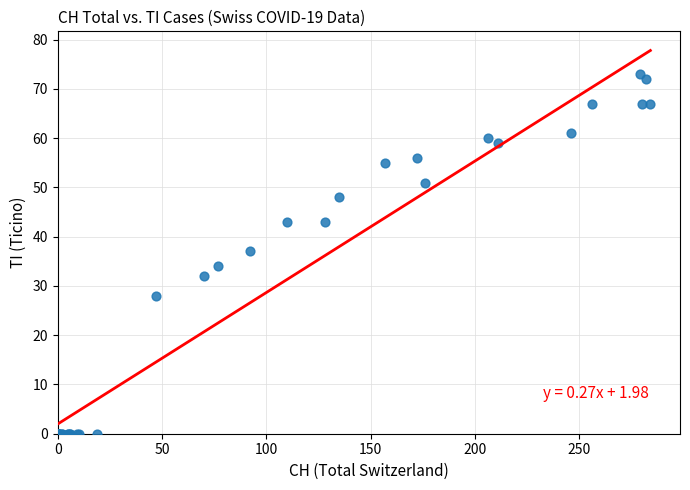

What Y value in the scatter plot is closest to 36?

37